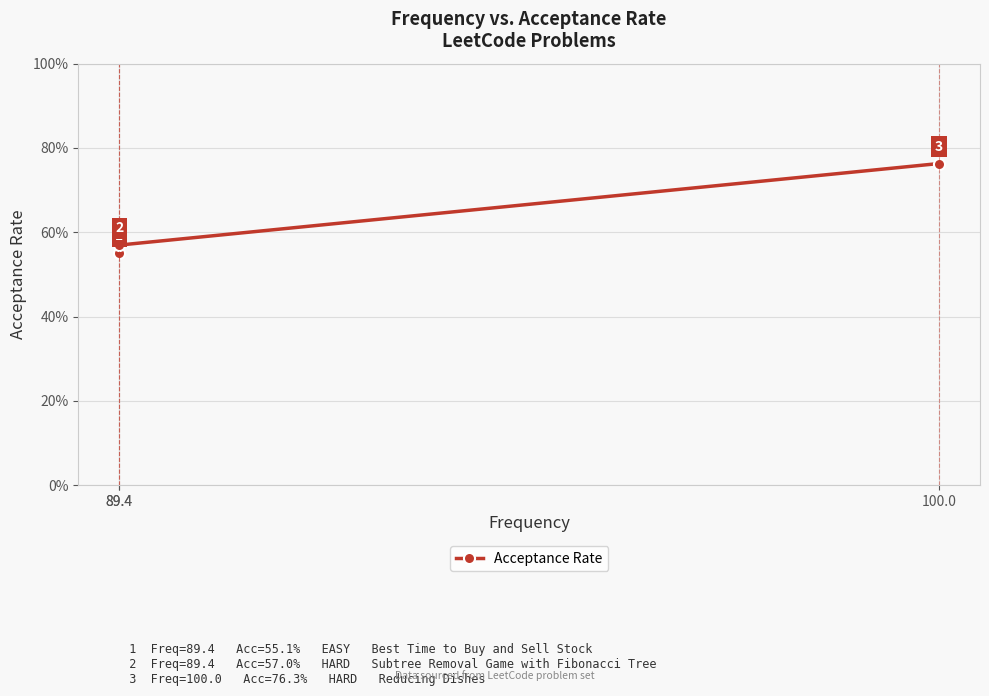

What is the difference between the values at 100.0 and 89.4?

0.2